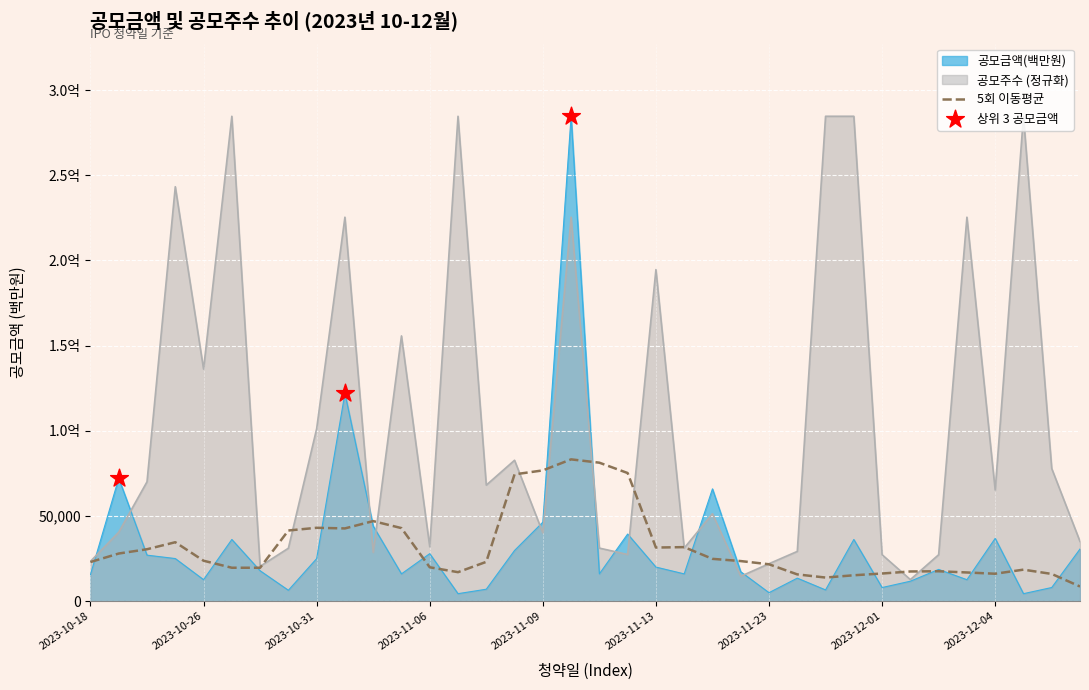

Which series has the largest total across all categories?

공모주수